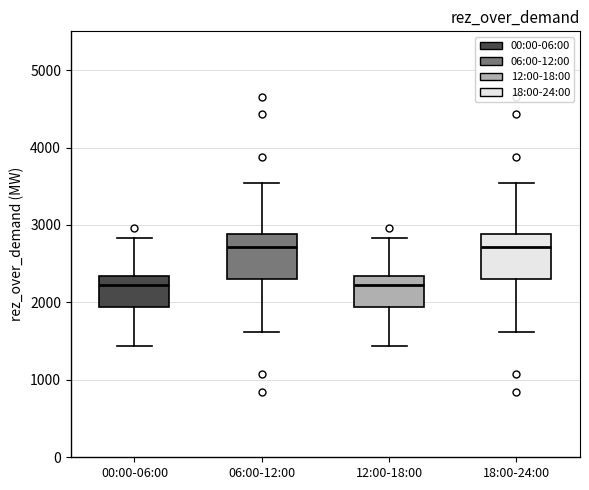

Reading left to right, transcribe this box plot: for each box, give where its median line is, the range the box spans, and where its two whiskers end, as read against the y-axis. The values are not printed on the chart, so give them approximately, as read against the axis.

00:00-06:00: median 2200, box 1900 to 2300, whiskers 1400 to 2800
06:00-12:00: median 2700, box 2300 to 2900, whiskers 1600 to 3500
12:00-18:00: median 2200, box 1900 to 2300, whiskers 1400 to 2800
18:00-24:00: median 2700, box 2300 to 2900, whiskers 1600 to 3500